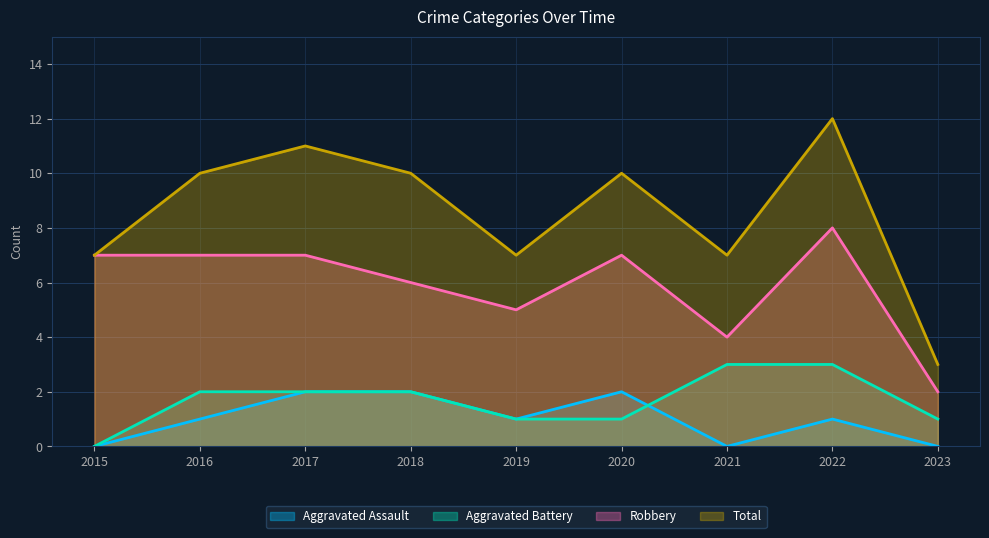

What is the value of the Aggravated Battery point at the 6th from the left?

1